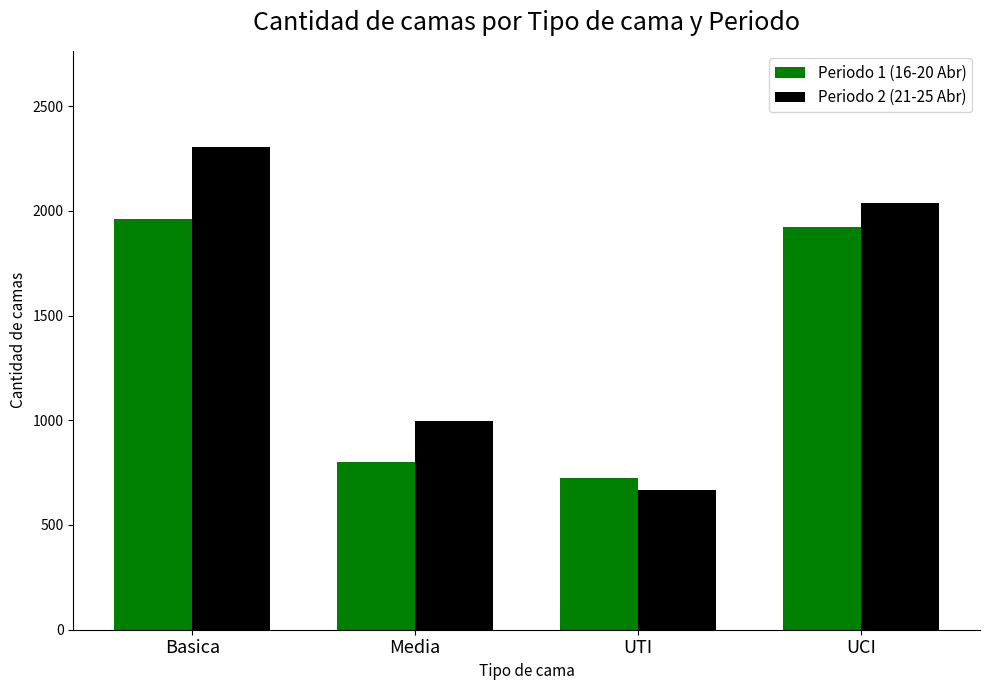

Rank the categories by Periodo 1 (16-20 Abr) value from lowest to highest.

UTI, Media, UCI, Basica